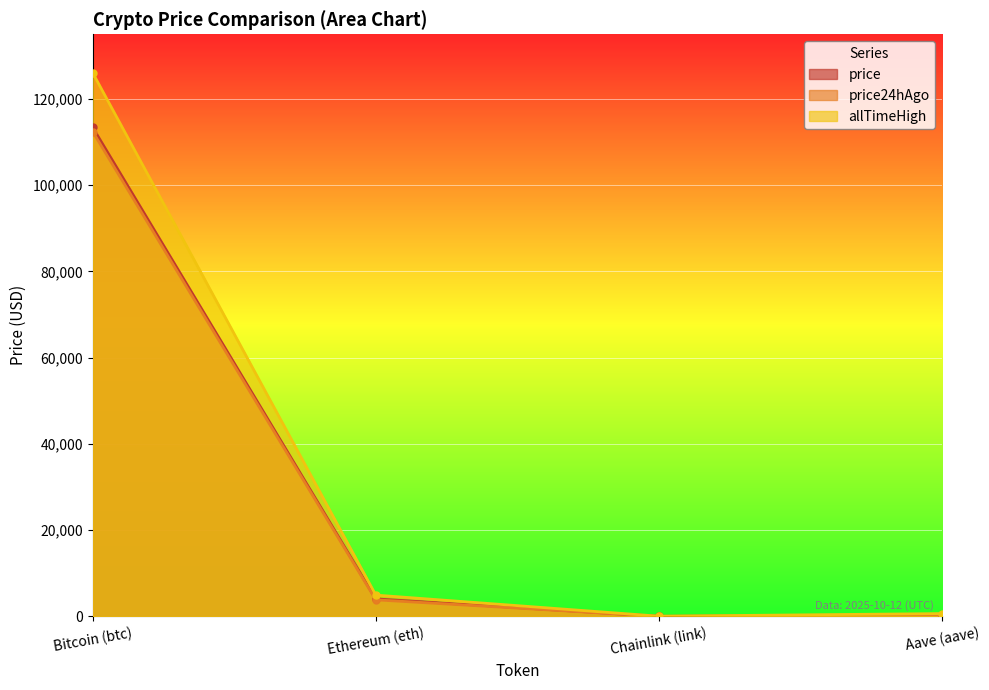

What is the maximum value shown in the chart?

126080.0